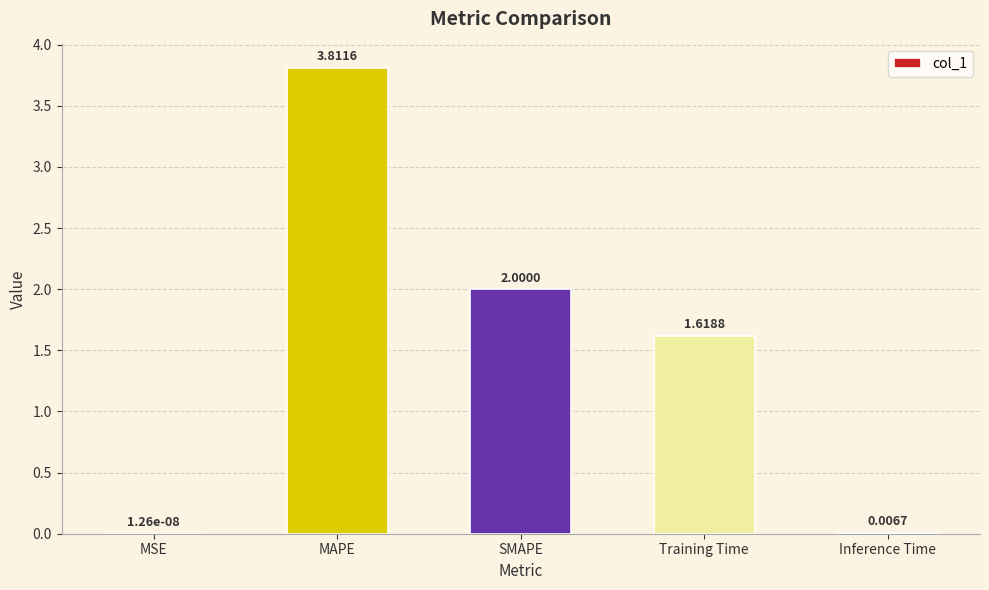

What value does the data have at MAPE?

3.8